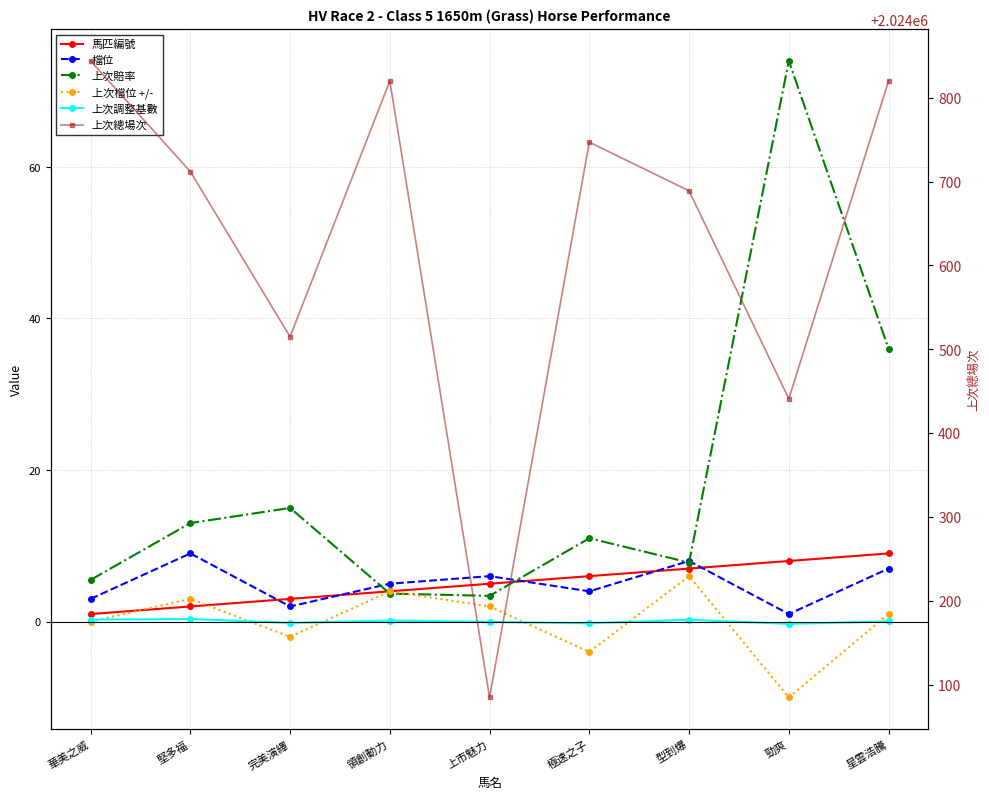

Rank the series at 堅多福 from lowest to highest value.

上次調整基數, 馬匹編號, 上次檔位 +/-, 檔位, 上次賠率, 上次總場次